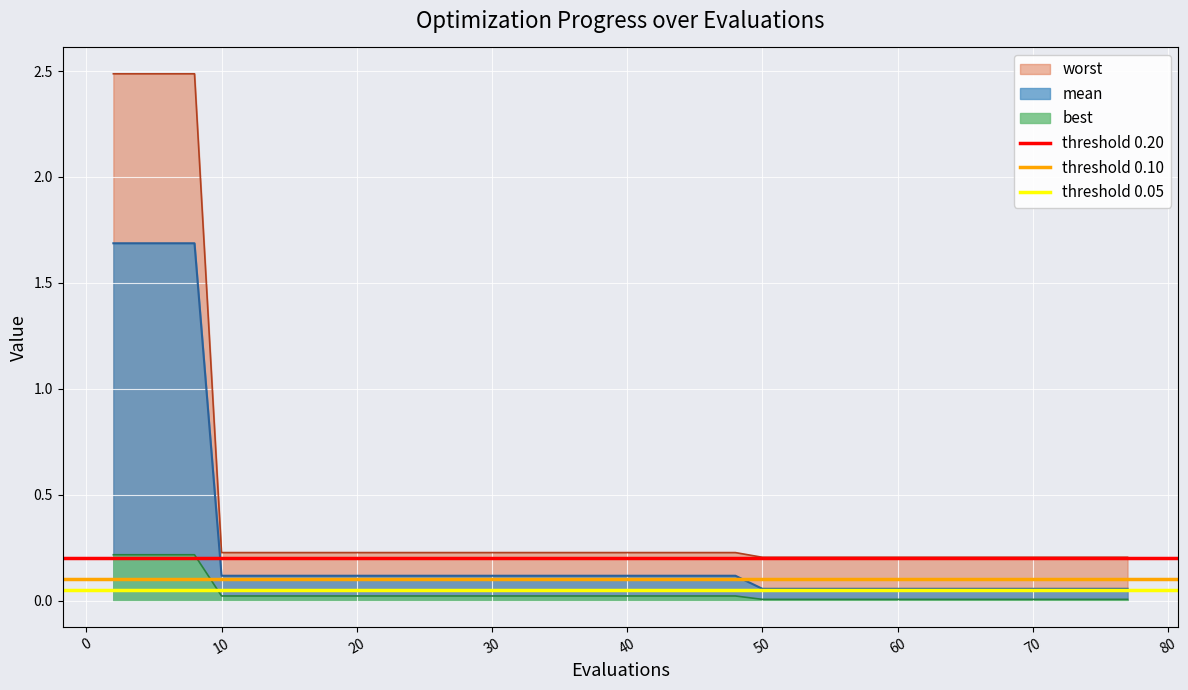

What is the highest value of the worst series?

2.5